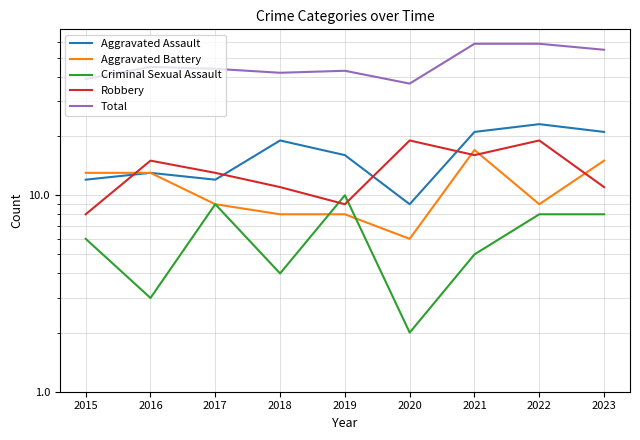

What is the difference between the highest and lowest values at 2017?

35